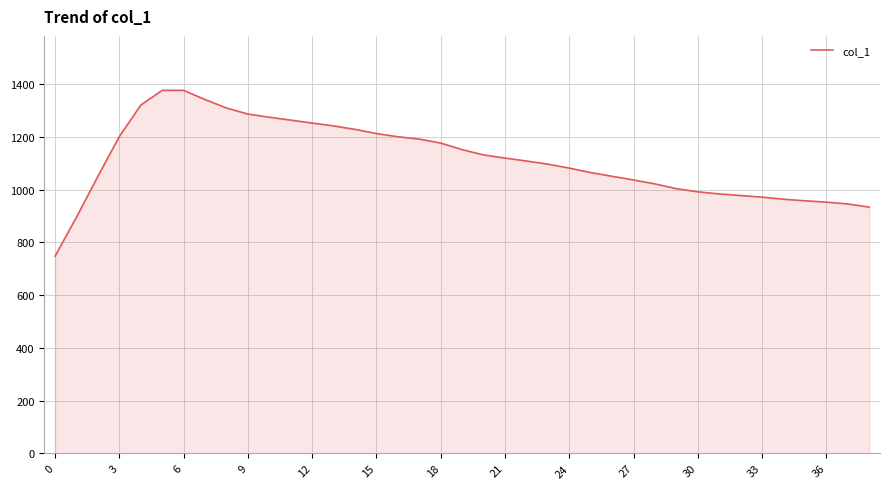

Does the chart have visible grid lines?

Yes